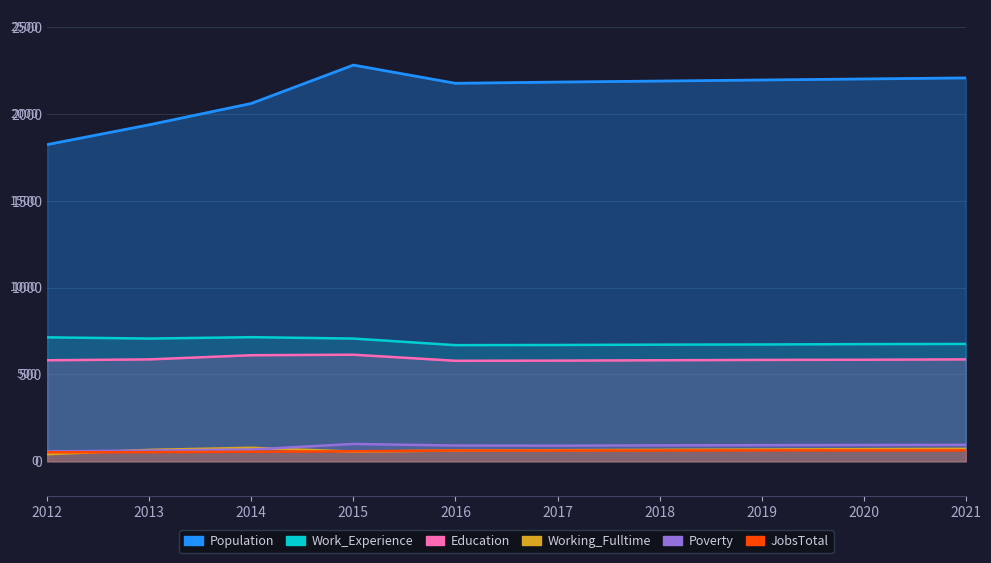

True or false: JobsTotal has more than 2 interior local peaks.

False